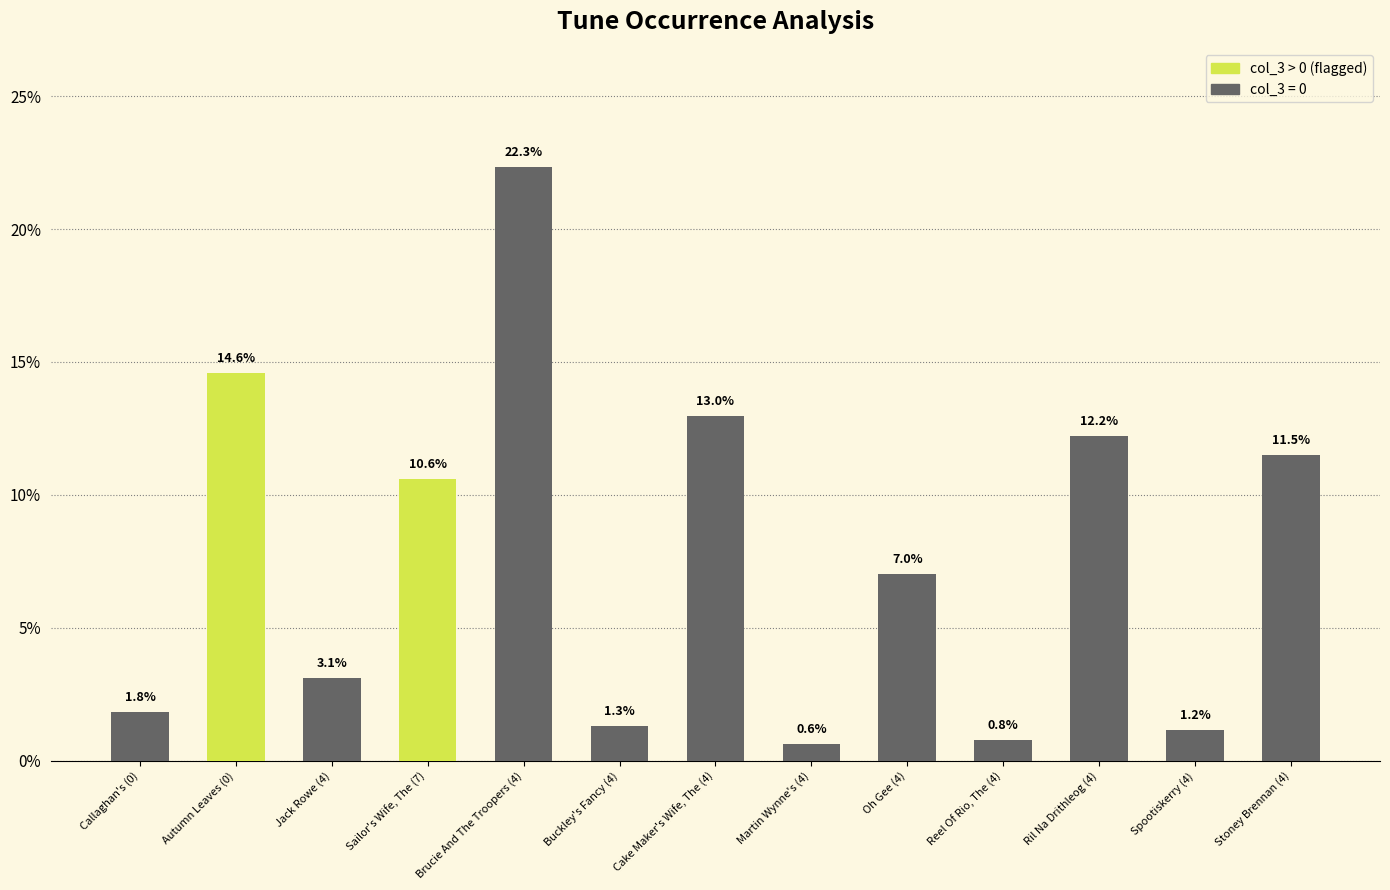

At which category does the chart reach its minimum across all series?

Martin Wynne's (4)